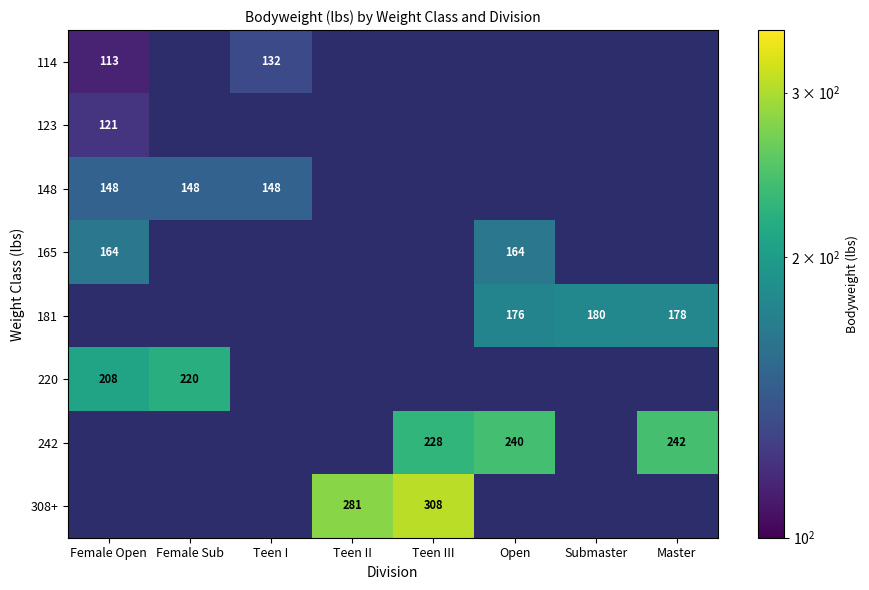

The value of 308+ at Teen III is 444.3. True or false?

False